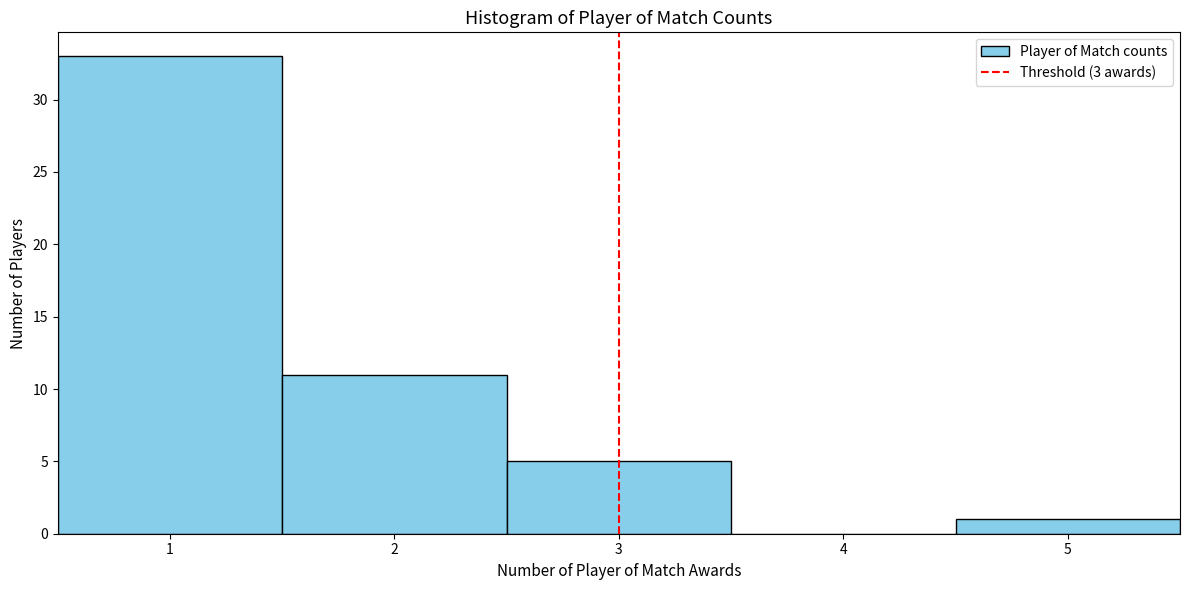

What is the height of the bar covering 1.5 to 2.5 on the x-axis? The values are not printed on the chart, so give them approximately, as read against the axis.

11